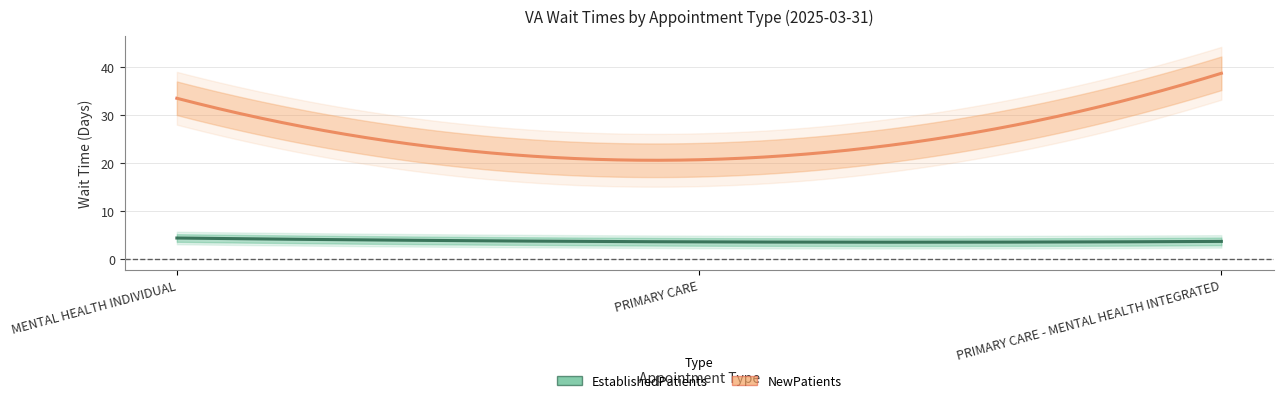

Reading right to left, list all the values displayed in this chart.

EstablishedPatients: 3.7	3.6	4.4
NewPatients: 38.7	20.7	33.5